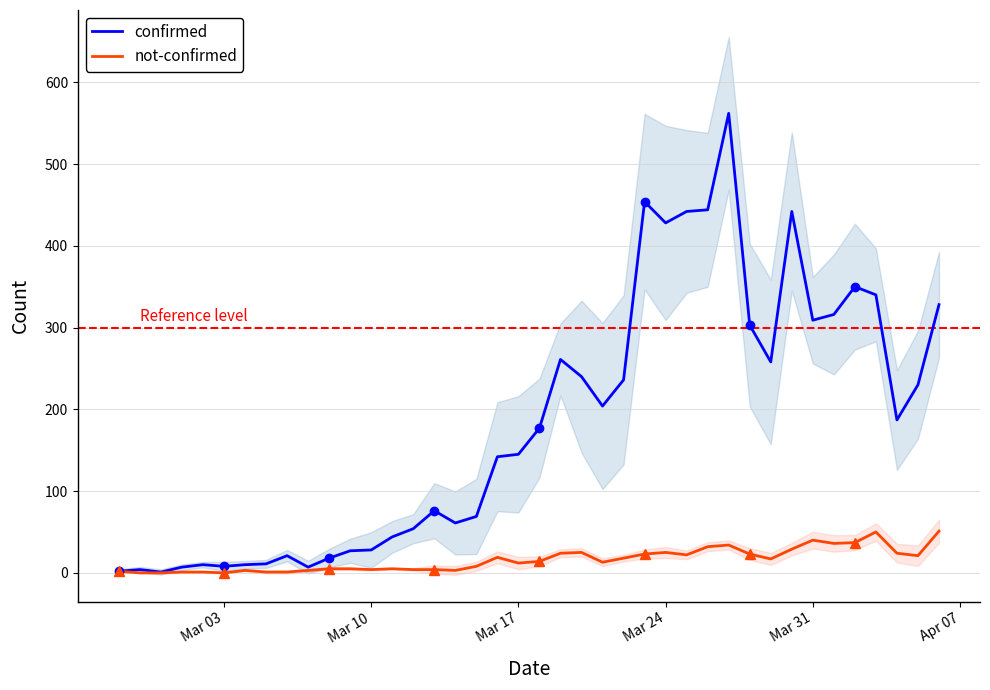

What is the maximum value for confirmed?

562